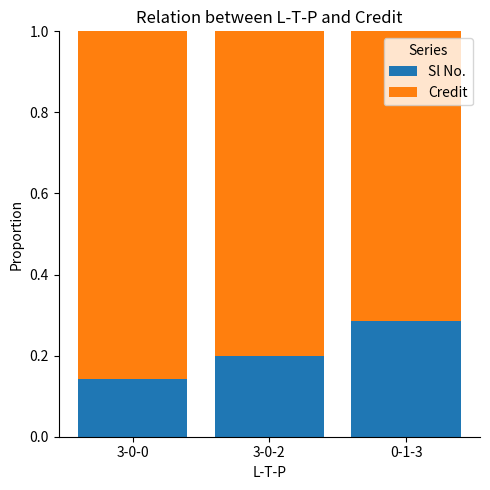

At which label does Sl No. reach its minimum?

3-0-0